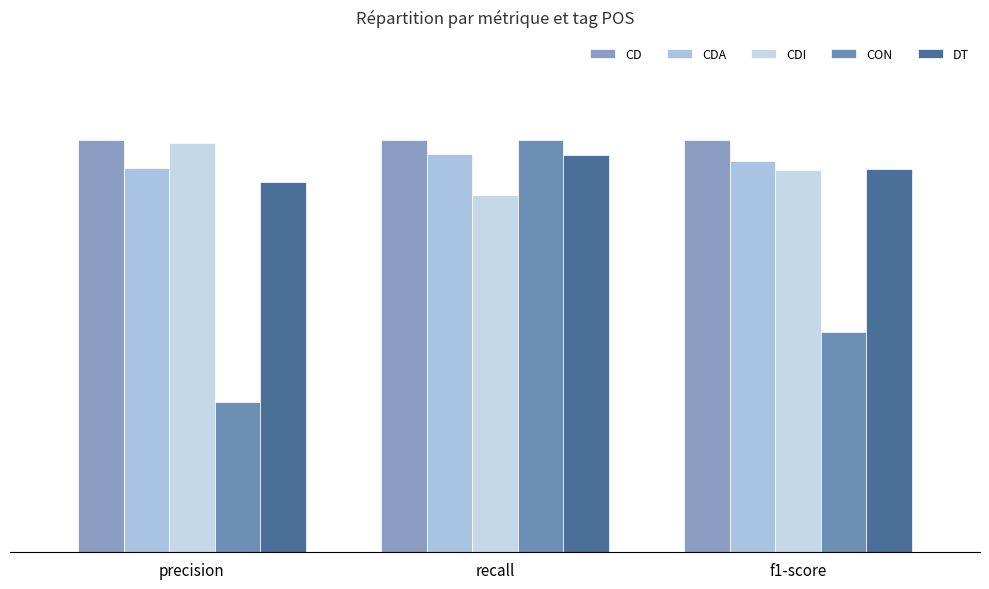

Which series changed the most between precision and f1-score?

CON